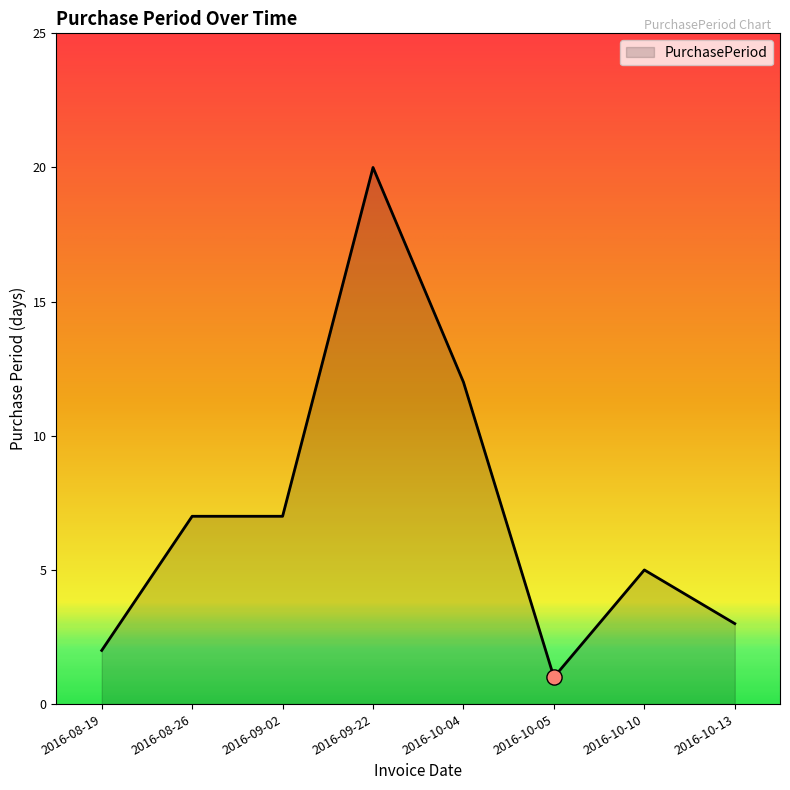

What is the change in value from 2016-09-02 to 2016-10-05?

-6